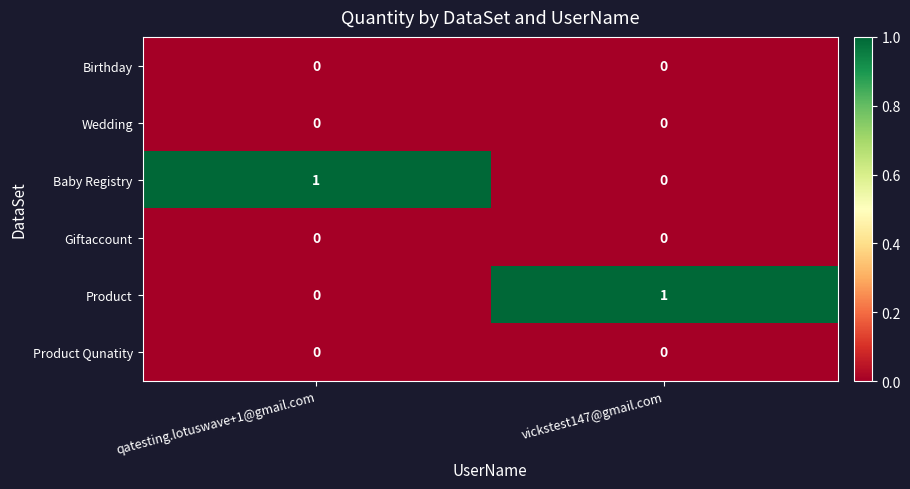

Reading left to right, what are all the values shown in this chart?

Birthday: qatesting.lotuswave+1@gmail.com=0	vickstest147@gmail.com=0
Wedding: qatesting.lotuswave+1@gmail.com=0	vickstest147@gmail.com=0
Baby Registry: qatesting.lotuswave+1@gmail.com=1	vickstest147@gmail.com=0
Giftaccount: qatesting.lotuswave+1@gmail.com=0	vickstest147@gmail.com=0
Product: qatesting.lotuswave+1@gmail.com=0	vickstest147@gmail.com=1
Product Qunatity: qatesting.lotuswave+1@gmail.com=0	vickstest147@gmail.com=0